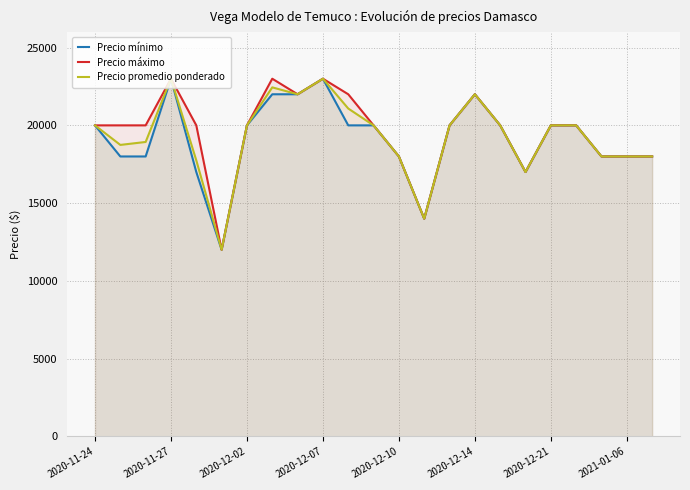

How many interior local valleys does the Precio promedio ponderado series have?

5